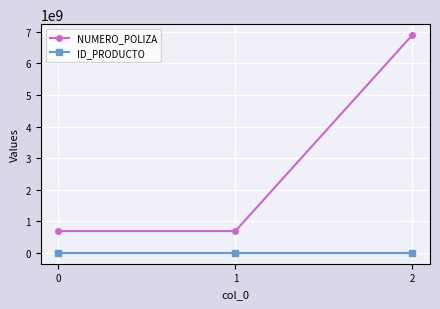

The value of ID_PRODUCTO at 1 is 73989. True or false?

True